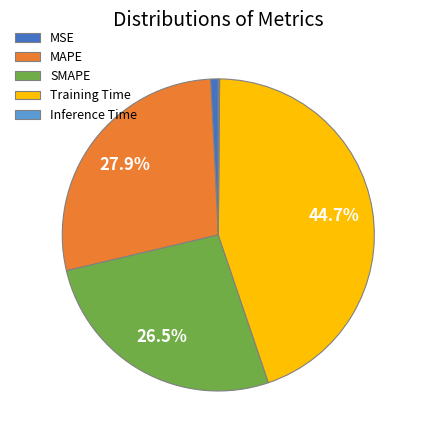

What percentage is the MAPE slice, to the nearest percent?

28%